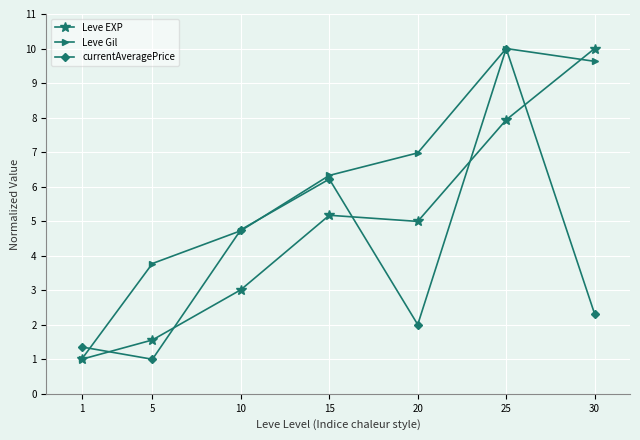

Where does the Leve Gil series first go above 6?

15